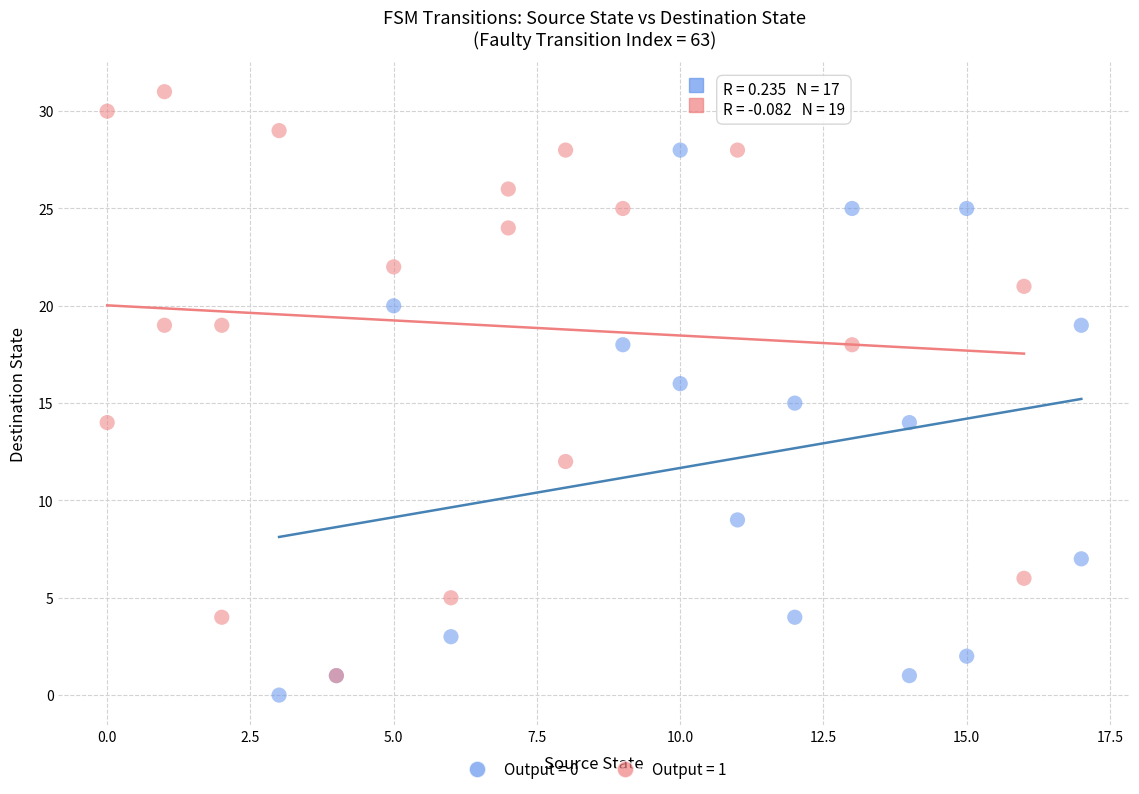

Which series reaches the maximum Y coordinate?

Output = 1